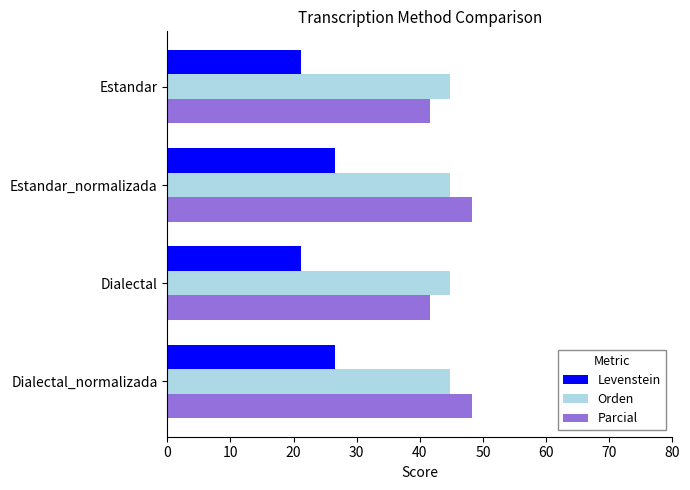

What is the sum of the Parcial values at Estandar_normalizada and Dialectal?

89.9